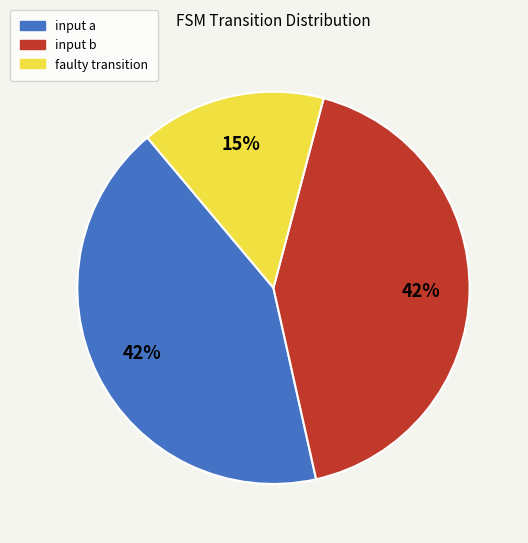

Which category has the smallest portion of the pie?

faulty transition